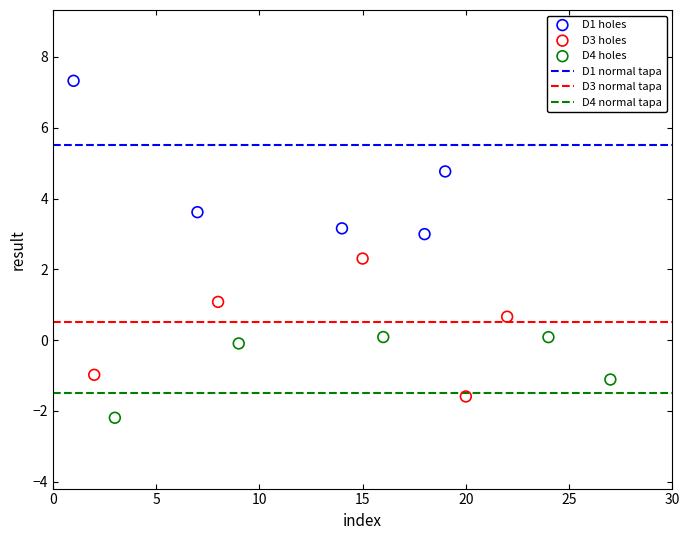

Which series has the largest Y range (max minus min)?

D1 holes